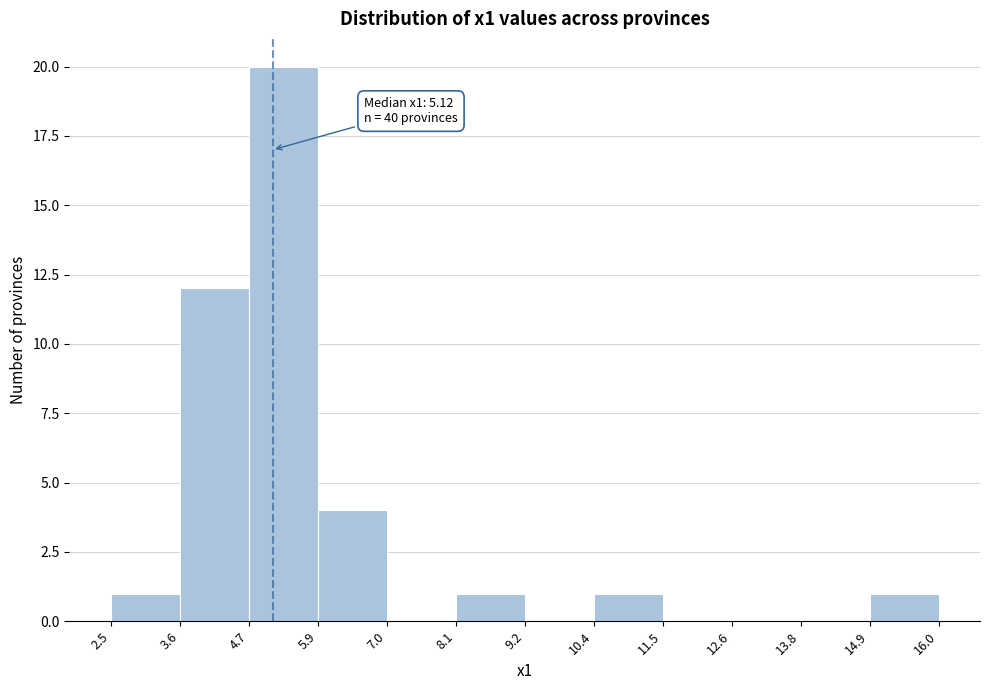

Which range on the x-axis has the tallest bar?

4.7 to 5.9